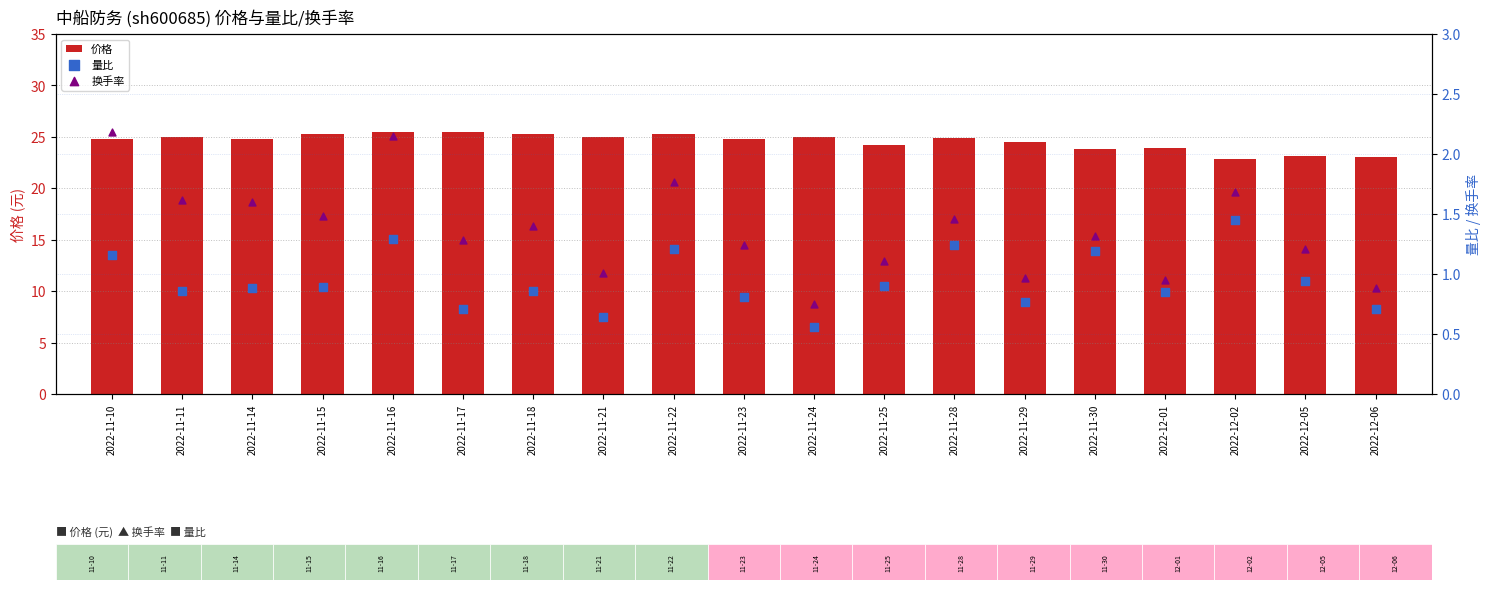

What is the total value across all series at 2022-12-01?

25.7